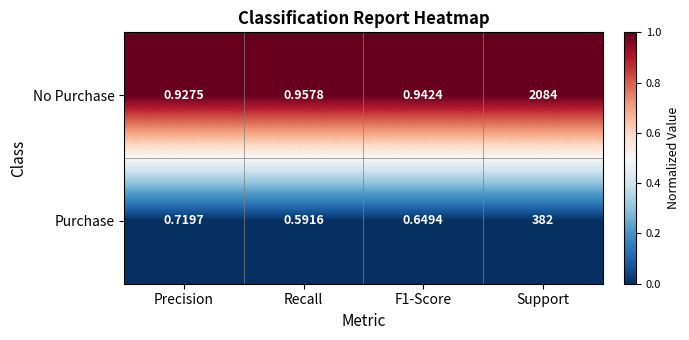

Which series changed the most between F1-Score and Support?

No Purchase